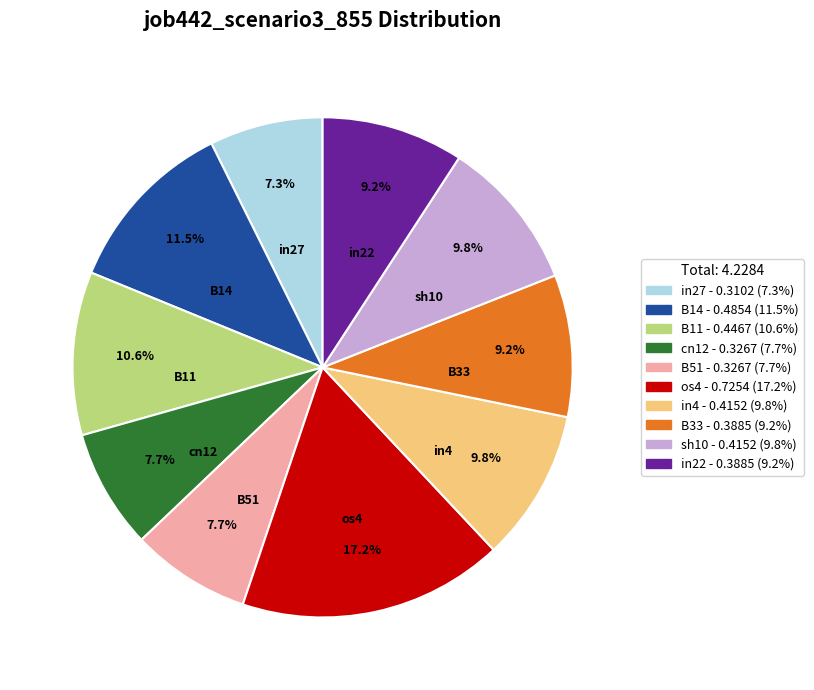

How much of the chart is everything except sh10?

90.2%